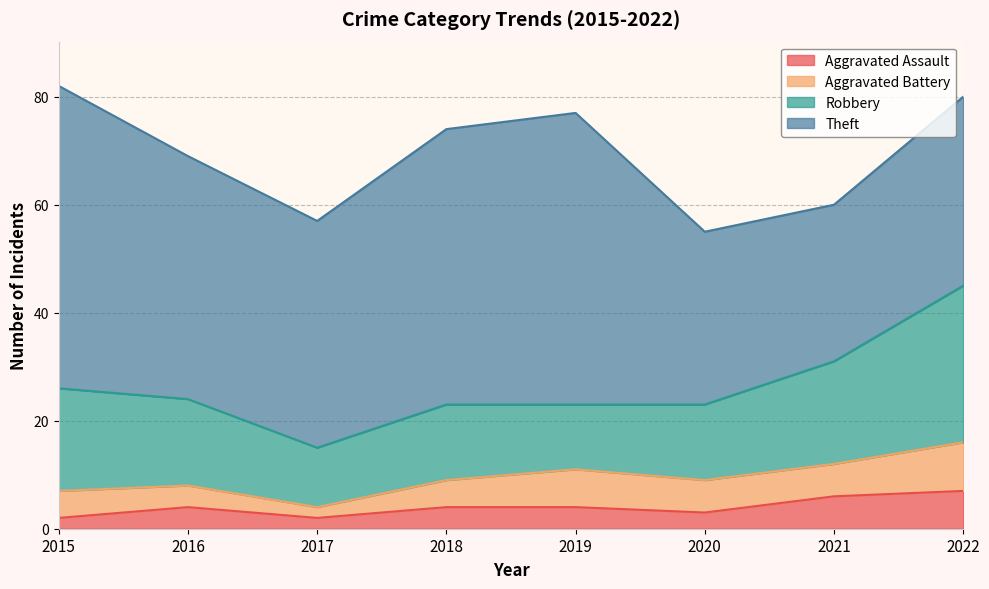

Which series changed the most between 2015 and 2017?

Theft